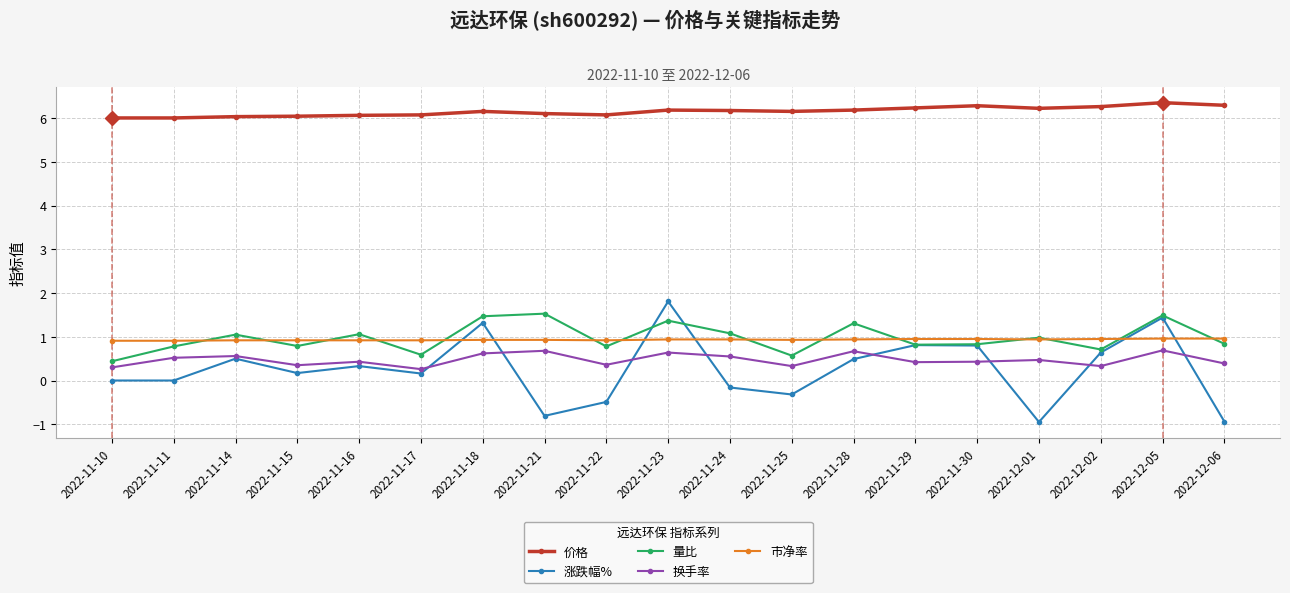

The 价格 series shows 9.9 at 2022-12-05. True or false?

False